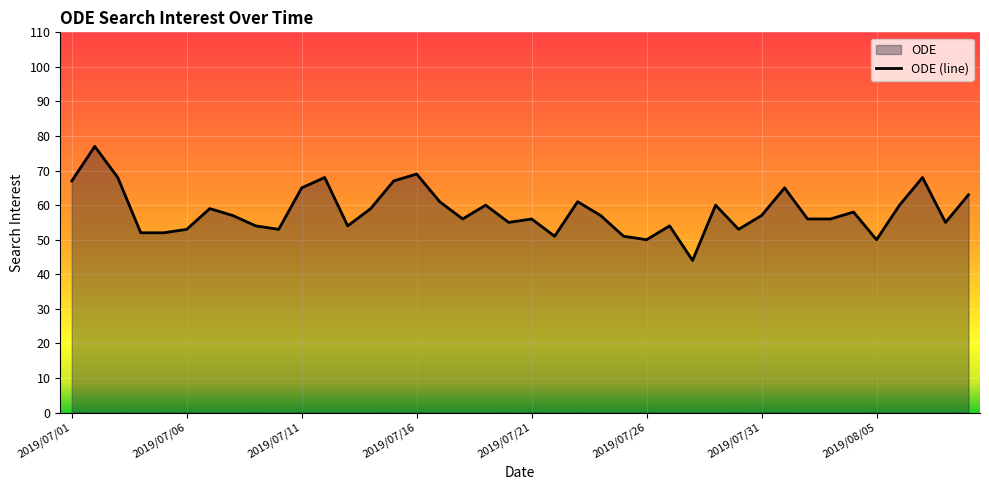

What is the minimum value shown in the chart?

44